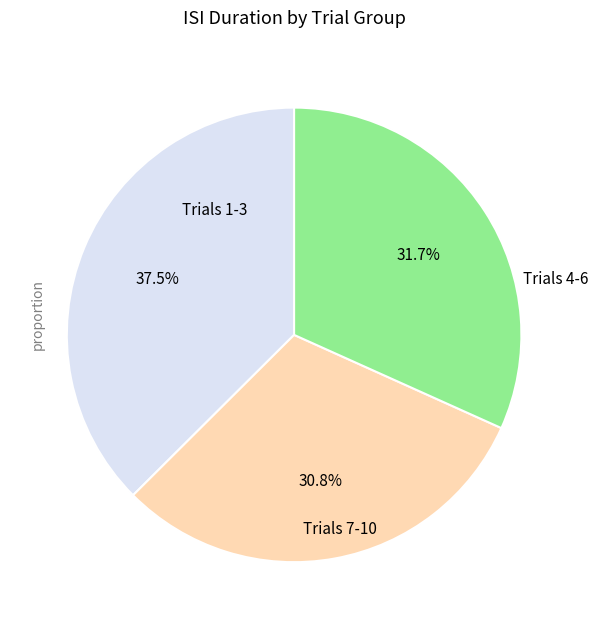

Does any single category account for the majority?

No